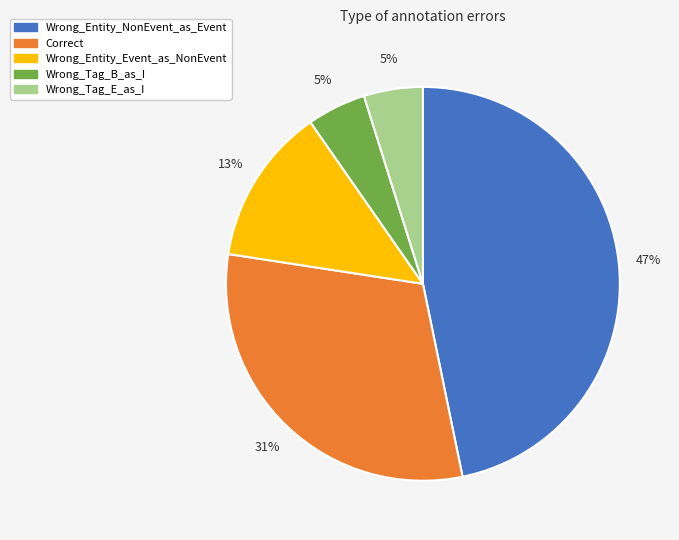

To the nearest percent, what is the average slice percentage?

20%